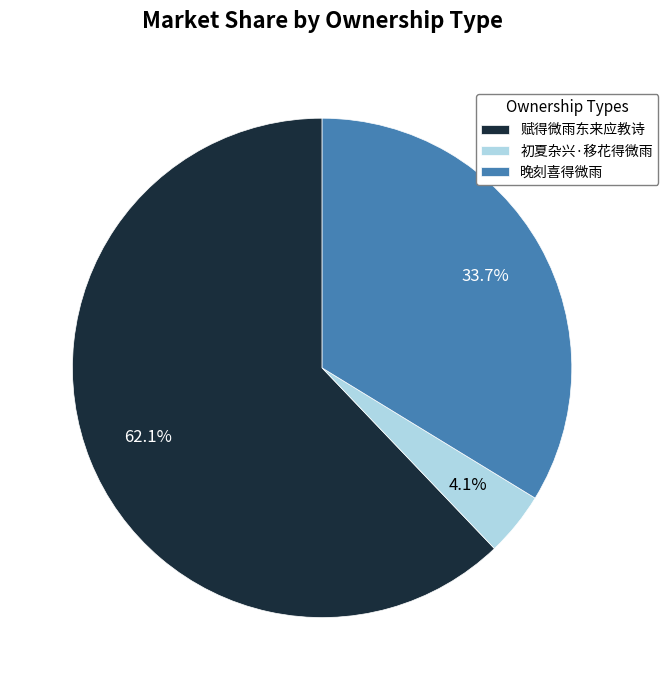

To the nearest percent, what is the combined percentage of 赋得微雨东来应教诗 and 晚刻喜得微雨?

96%